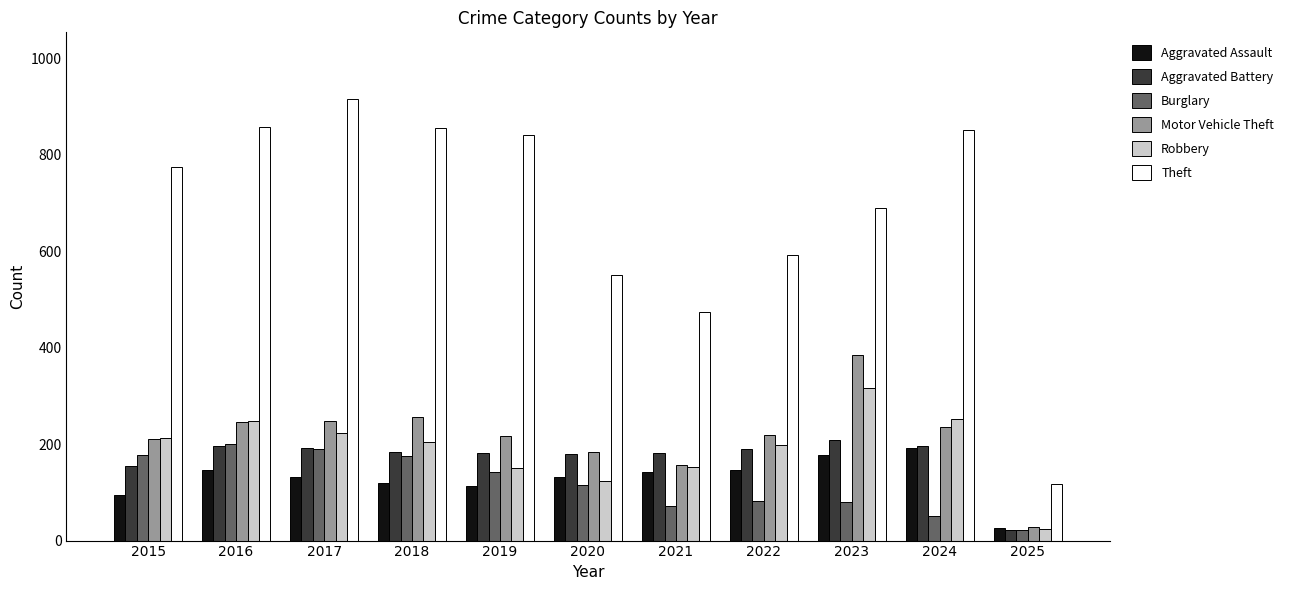

What is the difference between the maximum and minimum values in the Theft series?

798